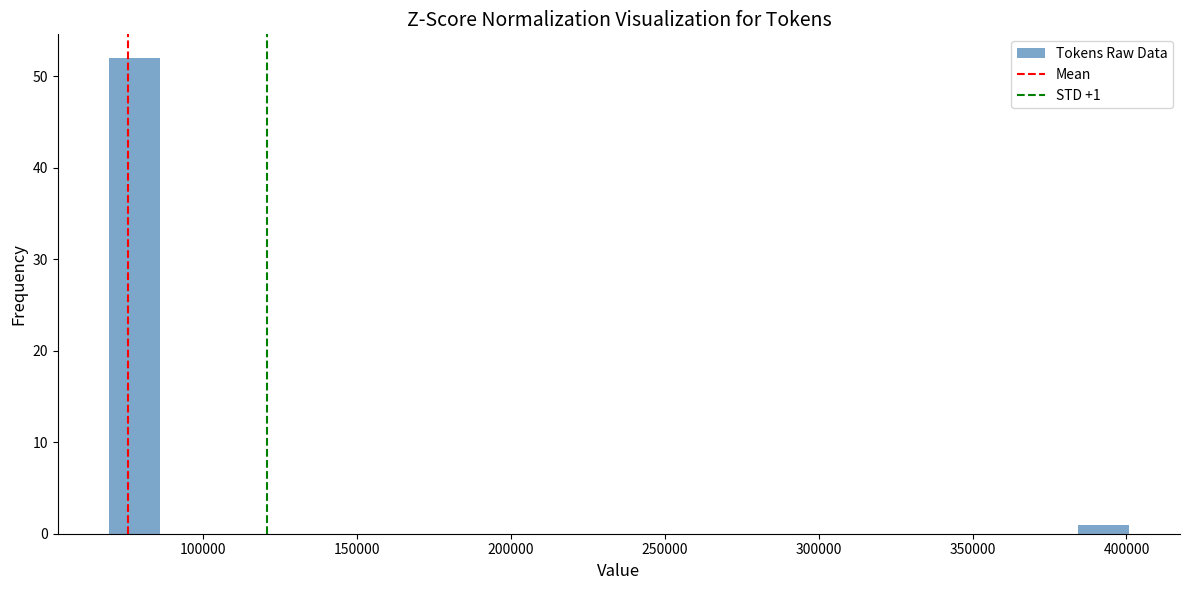

Read against the x-axis, roughly where is the centre of the tallest bar?

80000